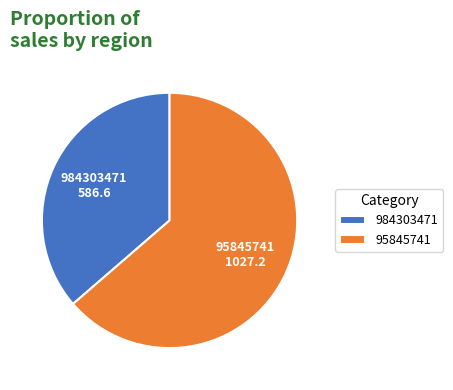

Is 984303471 the majority of the pie?

No